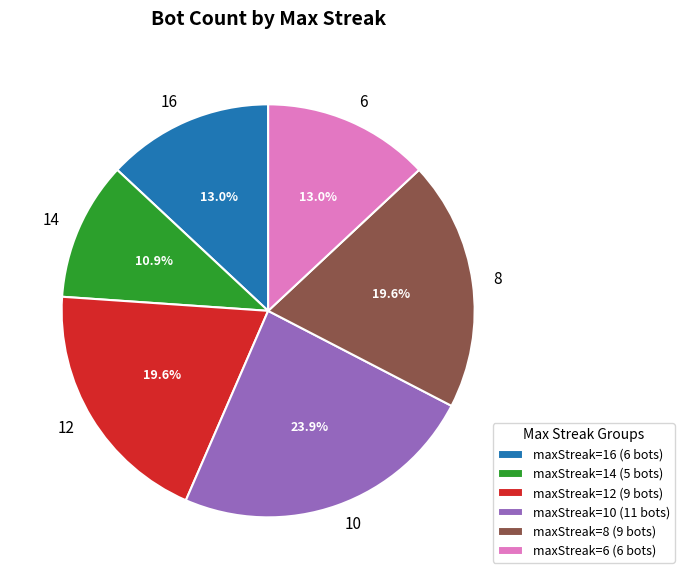

How many segments does this pie chart have?

6